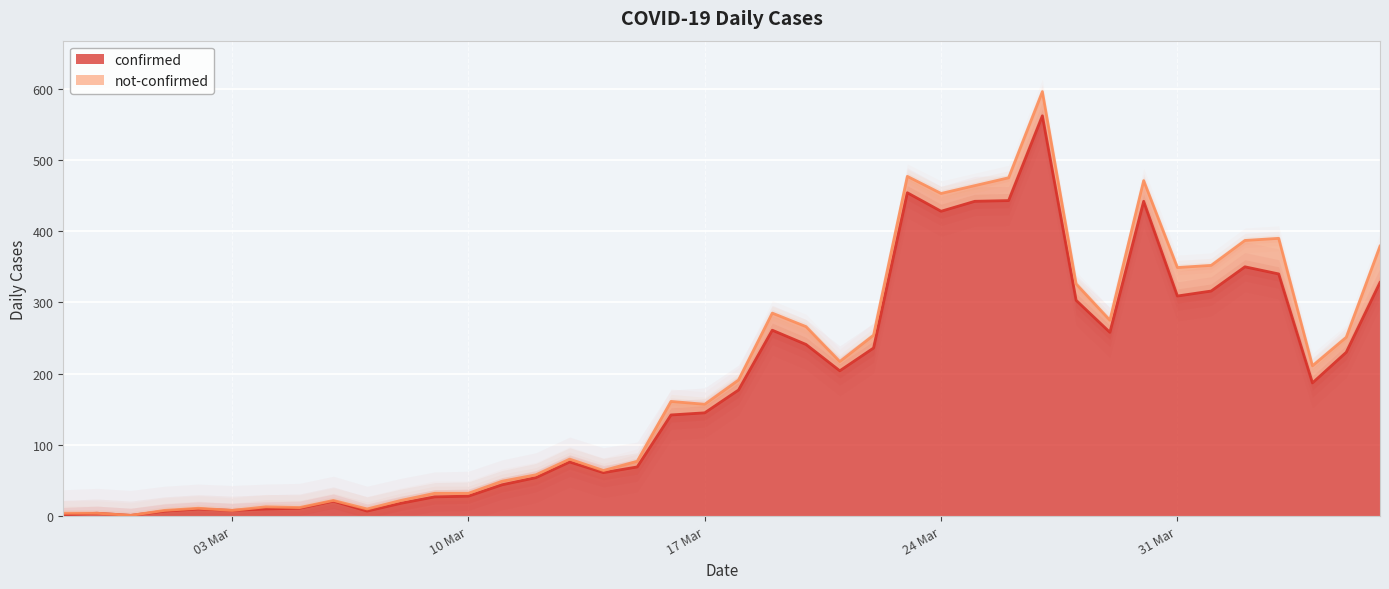

The confirmed series shows 553 at 31 Mar. True or false?

False